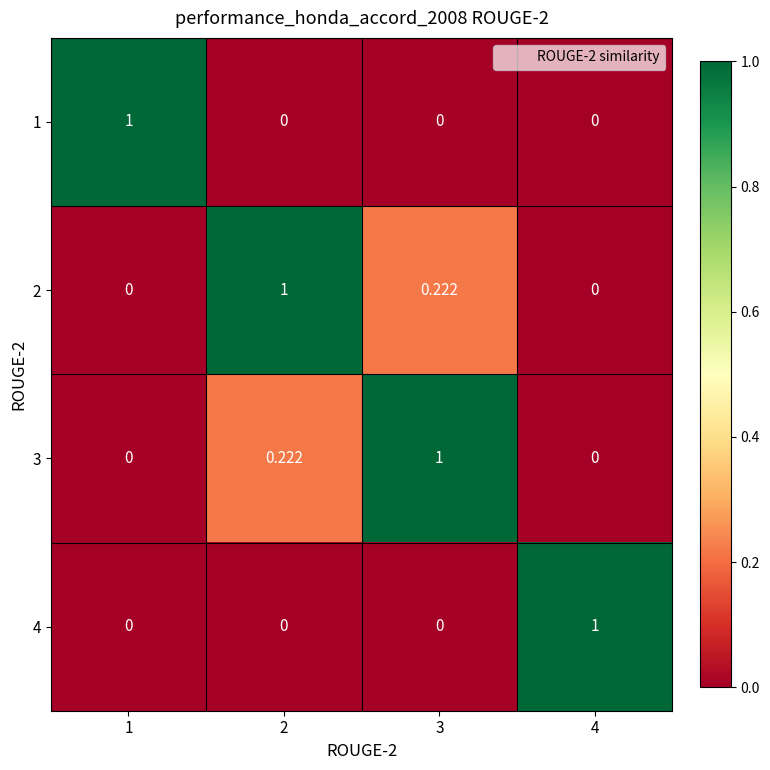

How many distinct data groups are displayed?

4